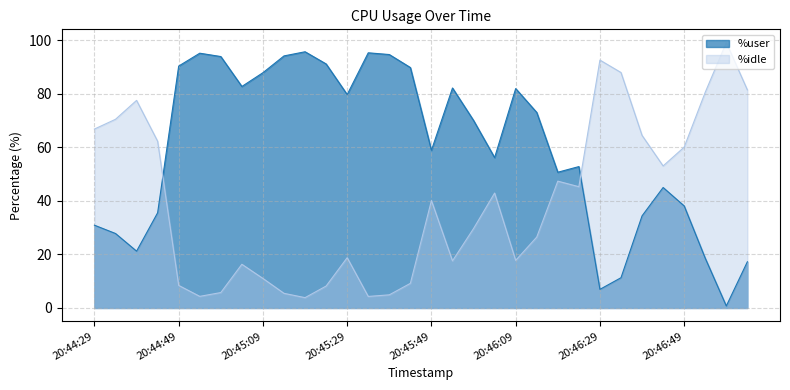

What is the spread (max minus min) of values at 20:44:49?

81.9